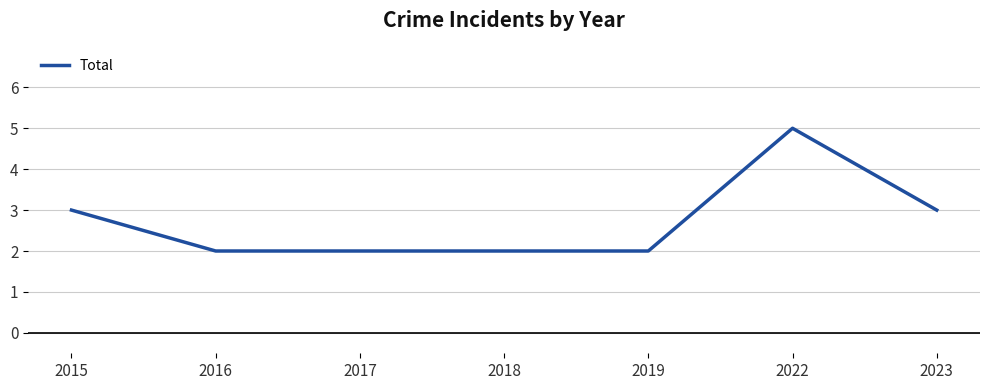

What is the change in value from 2016 to 2022?

+3